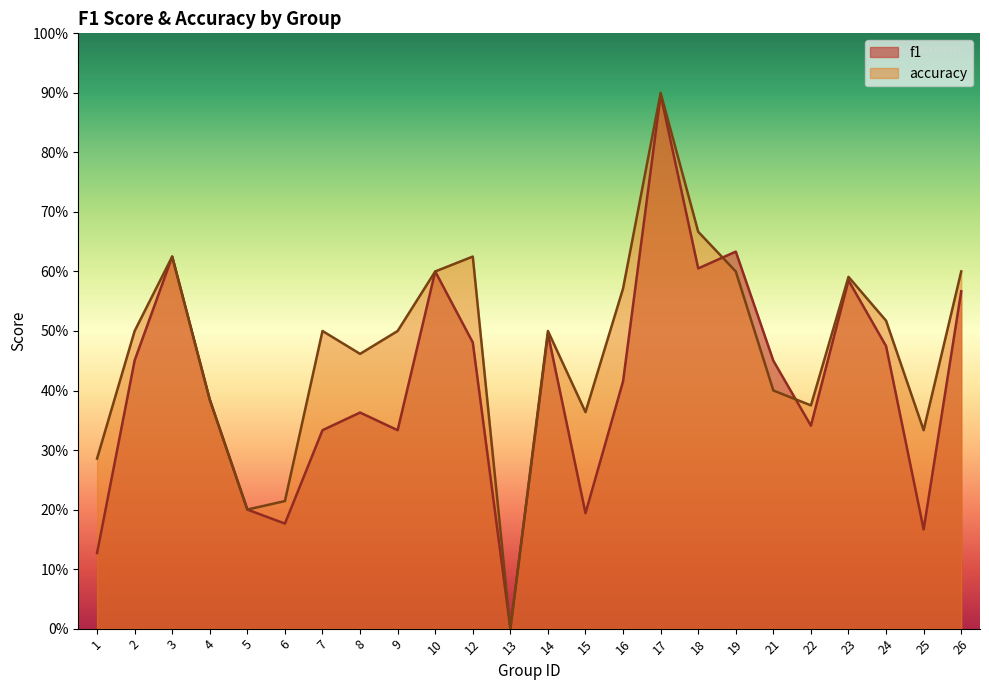

How many categories are shown in the chart?

24